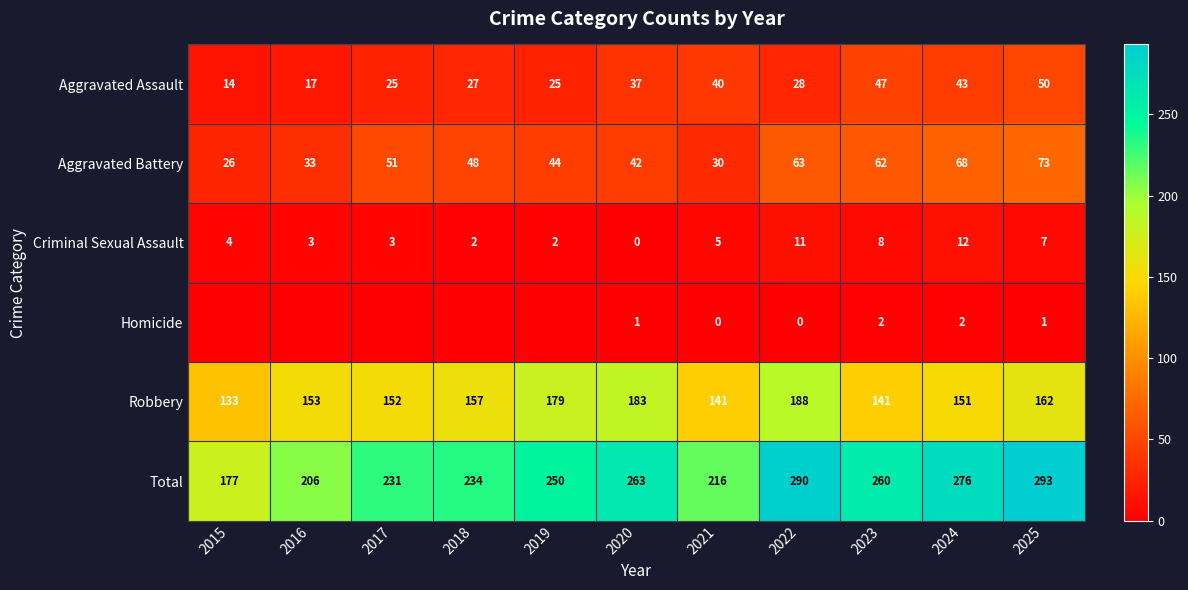

What is the spread (max minus min) of values at 2020?

263